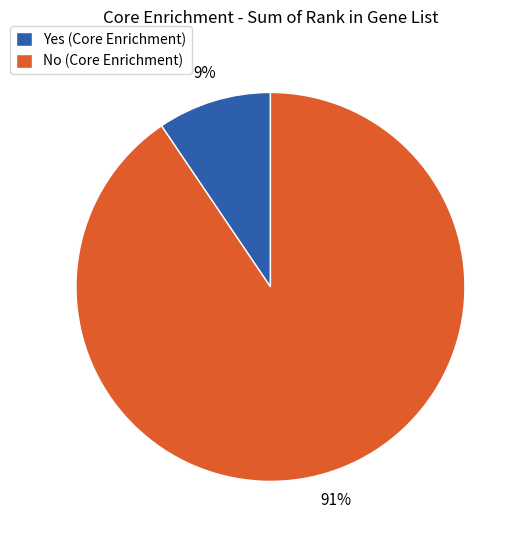

Do Yes (Core Enrichment) and No (Core Enrichment) together represent more than half of the pie?

Yes